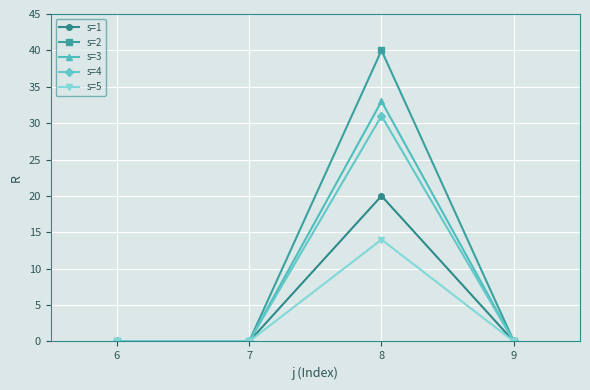

What are all the series names shown in the legend?

s=1, s=2, s=3, s=4, s=5